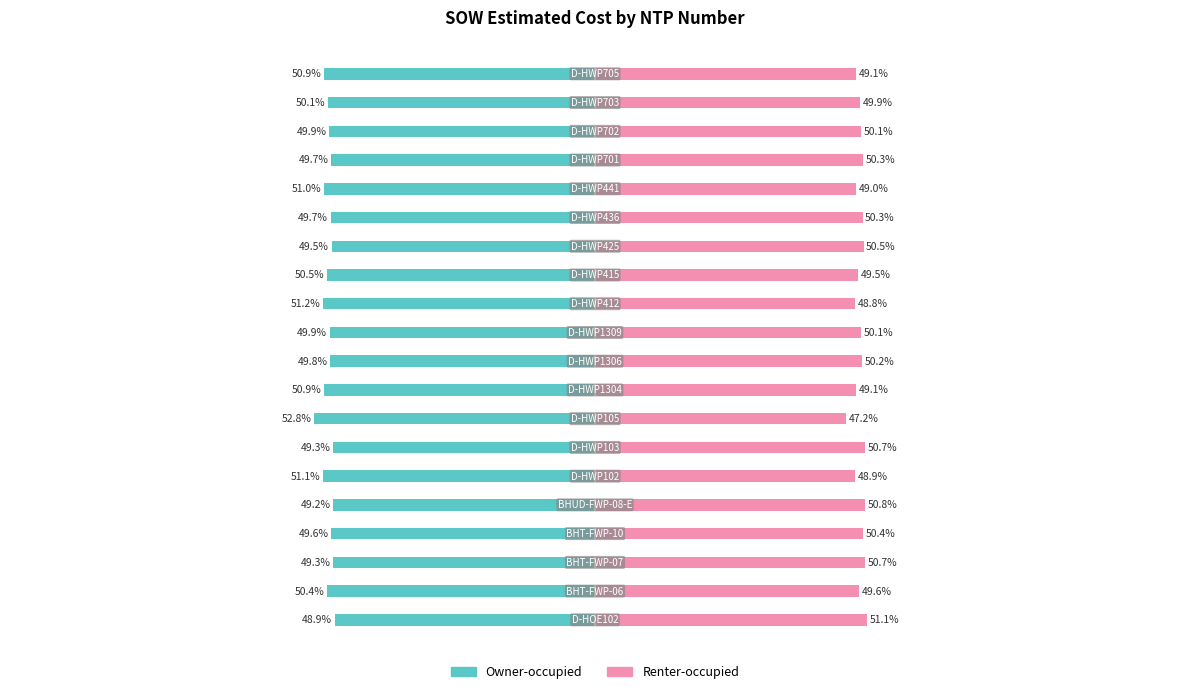

Which series has the widest spread of values?

Renter-occupied